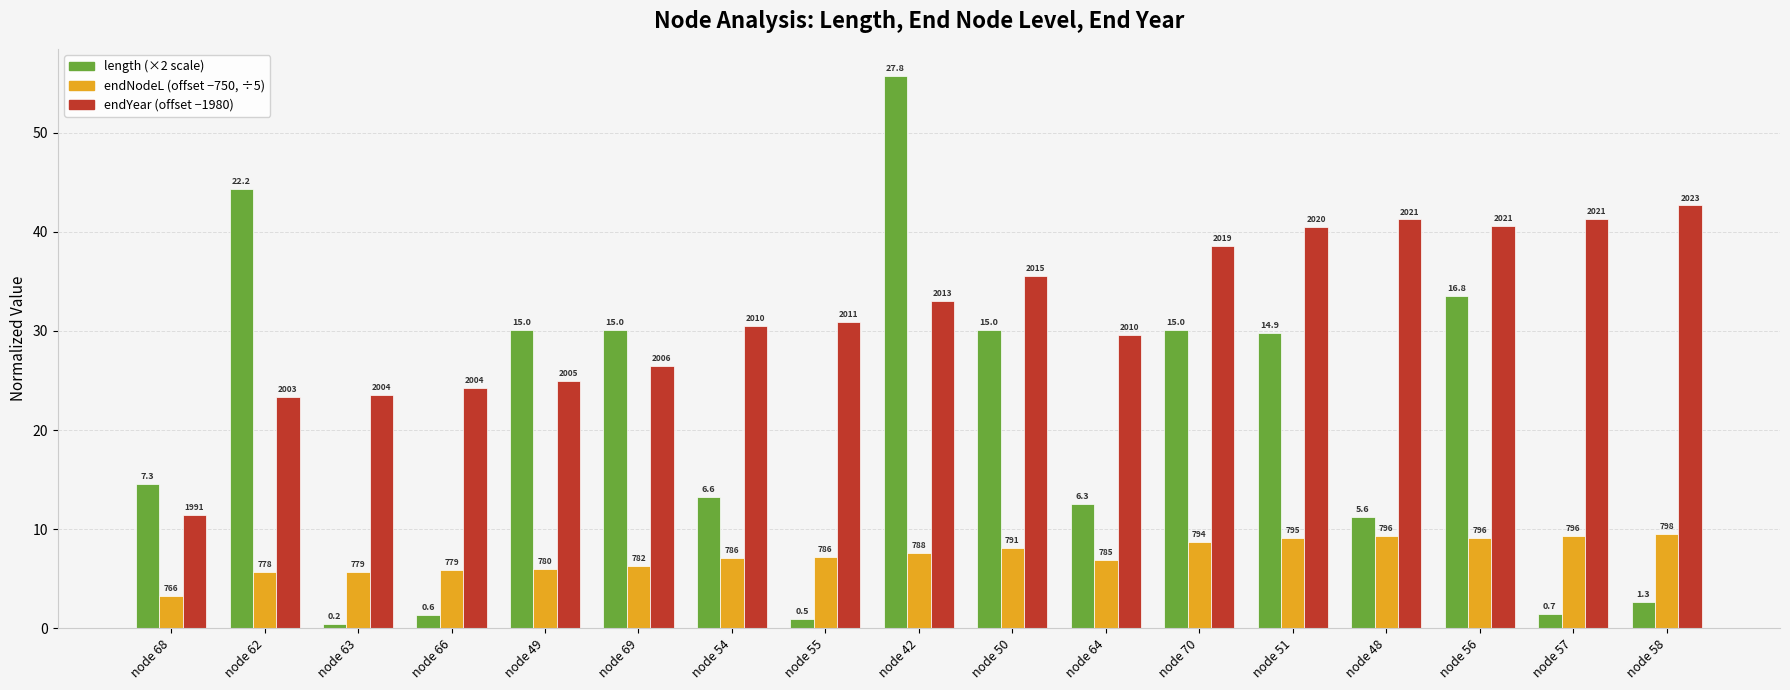

How many groups of bars are there?

17